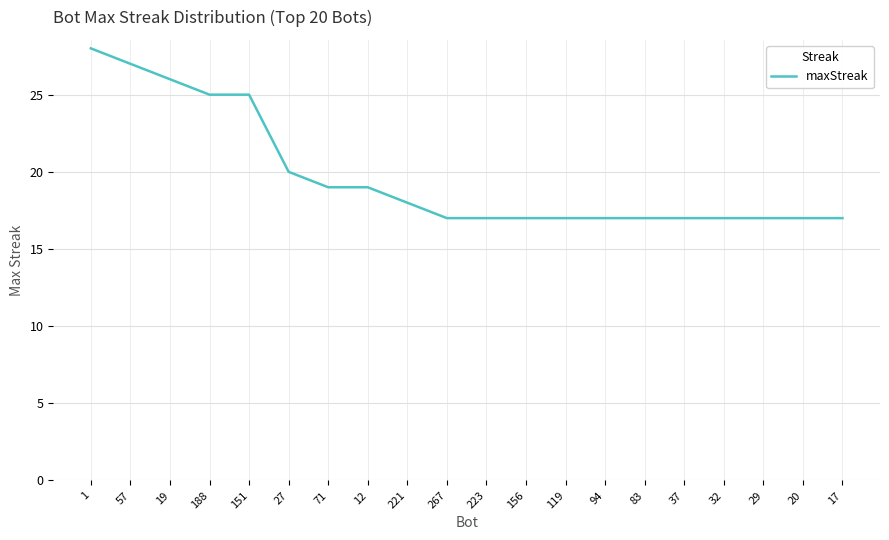

Reading left to right, what are all the values shown in this chart?

1=28	57=27	19=26	188=25	151=25	27=20	71=19	12=19	221=18	267=17	223=17	156=17	119=17	94=17	83=17	37=17	32=17	29=17	20=17	17=17